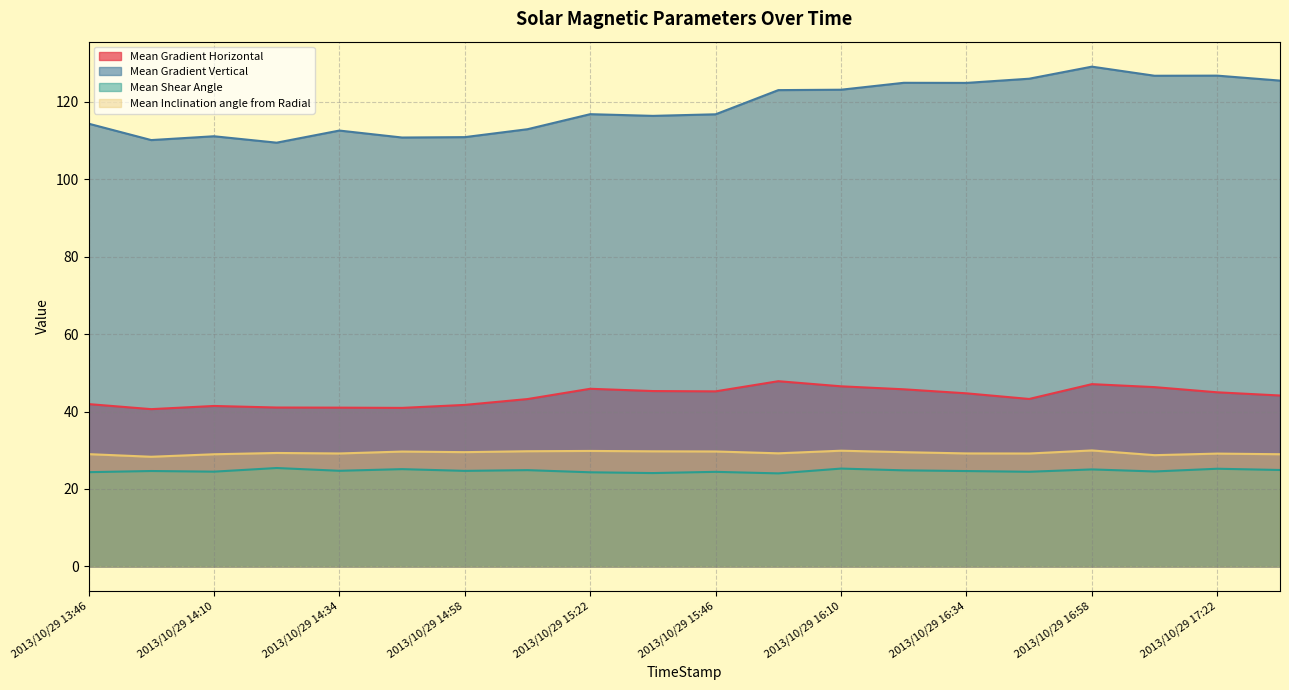

The Mean Shear Angle series shows 34.1 at 2013/10/29 17:34. True or false?

False